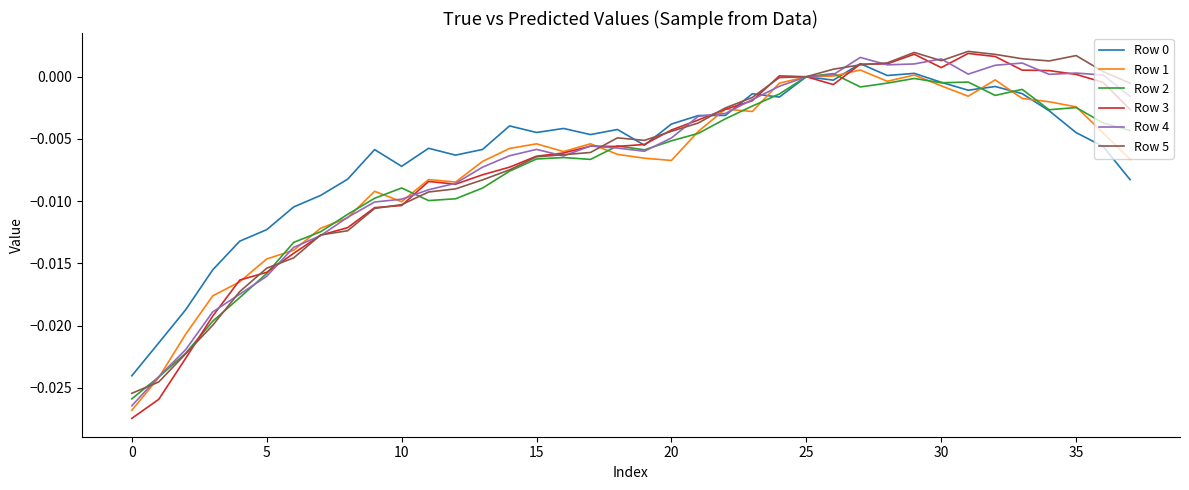

Which series has the widest spread of values?

Row 3